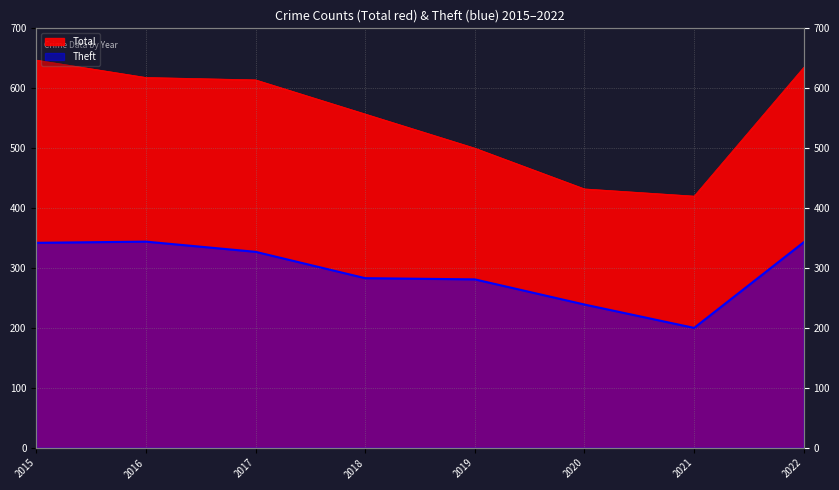

True or false: Total and Theft intersect in this chart.

False